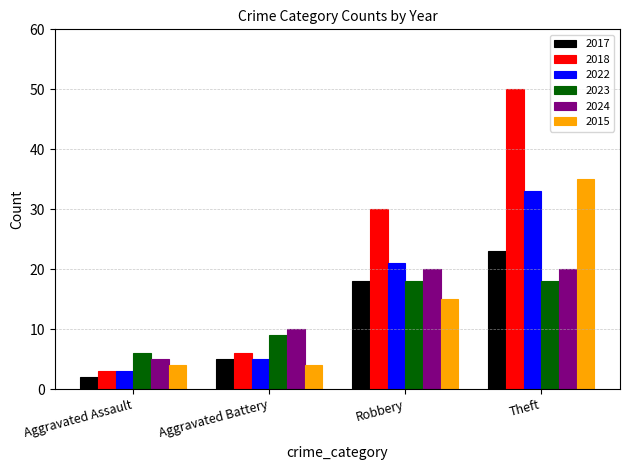

Which series has the largest total across all categories?

2018